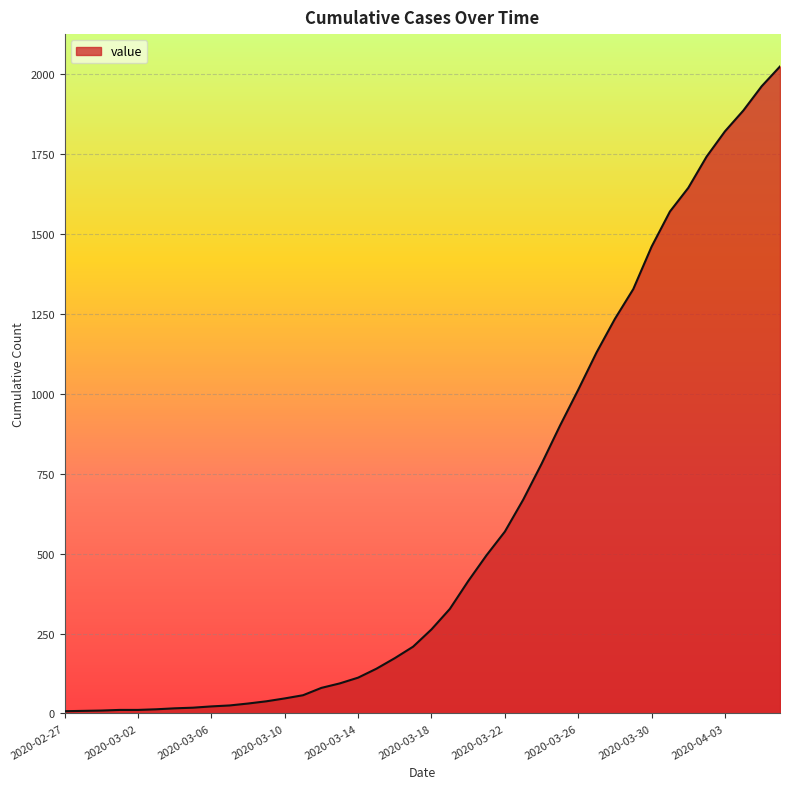

What is the maximum value shown in the chart?

2025